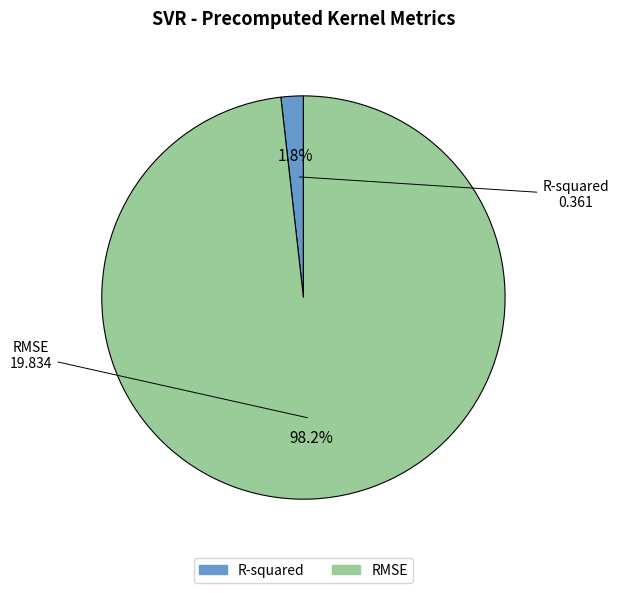

Does any single category account for the majority?

Yes